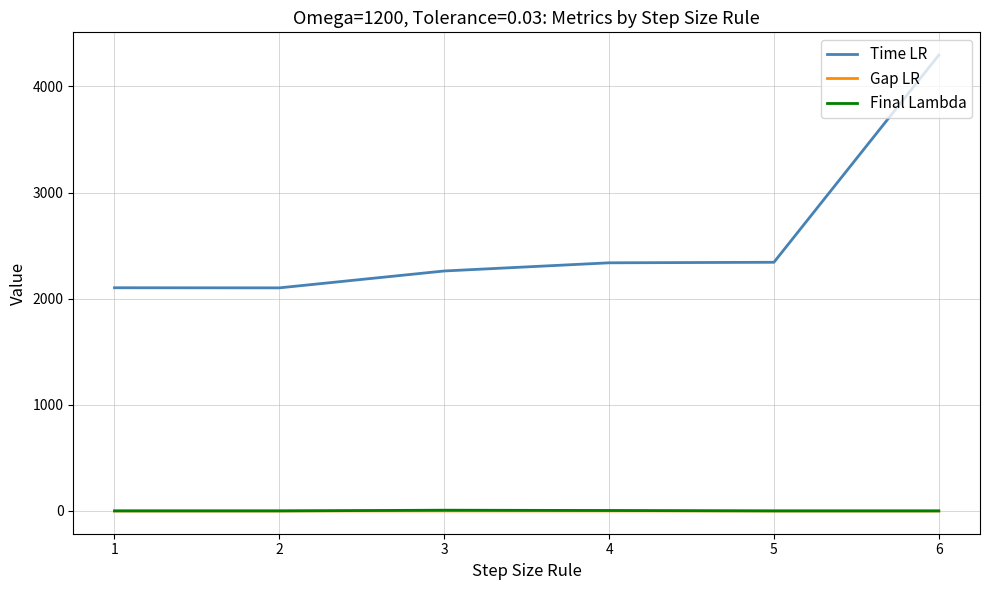

Between 4 and 6, which series saw the biggest shift?

Time LR